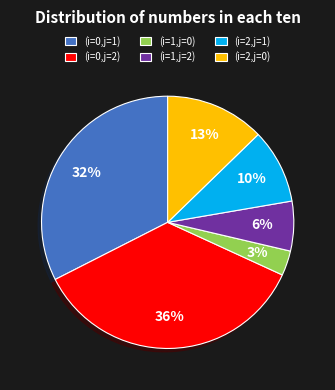

Which category has the smallest portion of the pie?

(i=1,j=0)